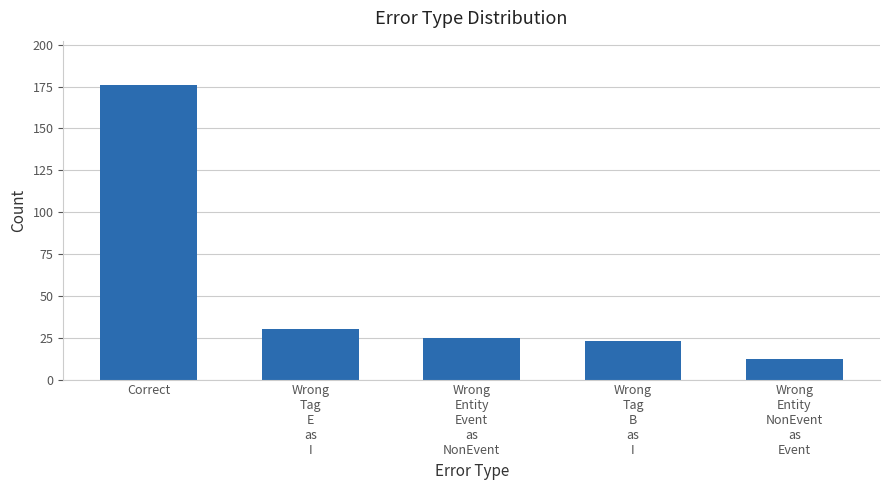

Reading left to right, list all the values displayed in this chart.

Correct=176	Wrong
Tag
E
as
I=30	Wrong
Entity
Event
as
NonEvent=25	Wrong
Tag
B
as
I=23	Wrong
Entity
NonEvent
as
Event=12